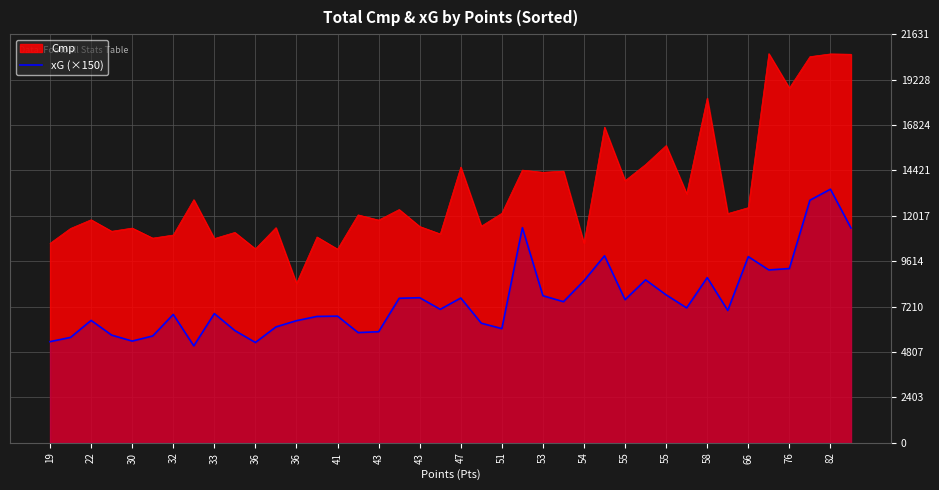

The chart shows a value of 12494 at 25. True or false?

False